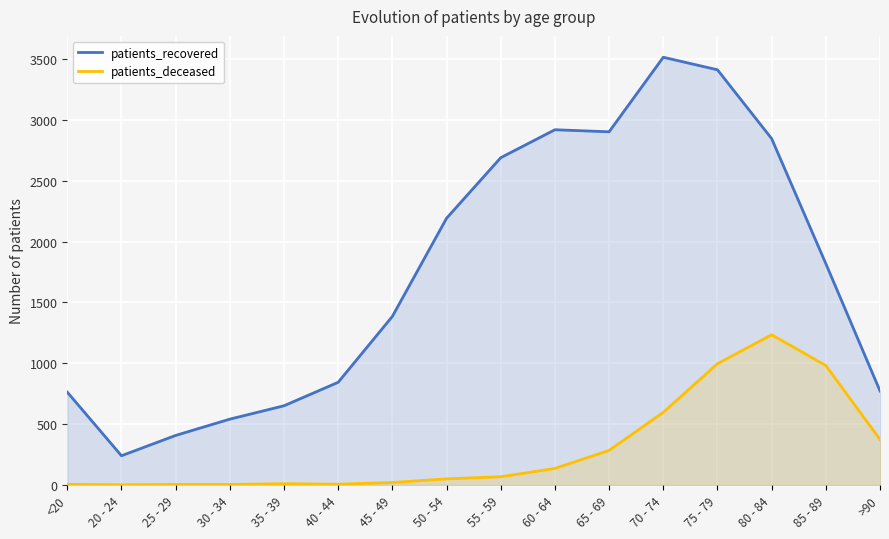

What is the spread (max minus min) of values at <20?

758